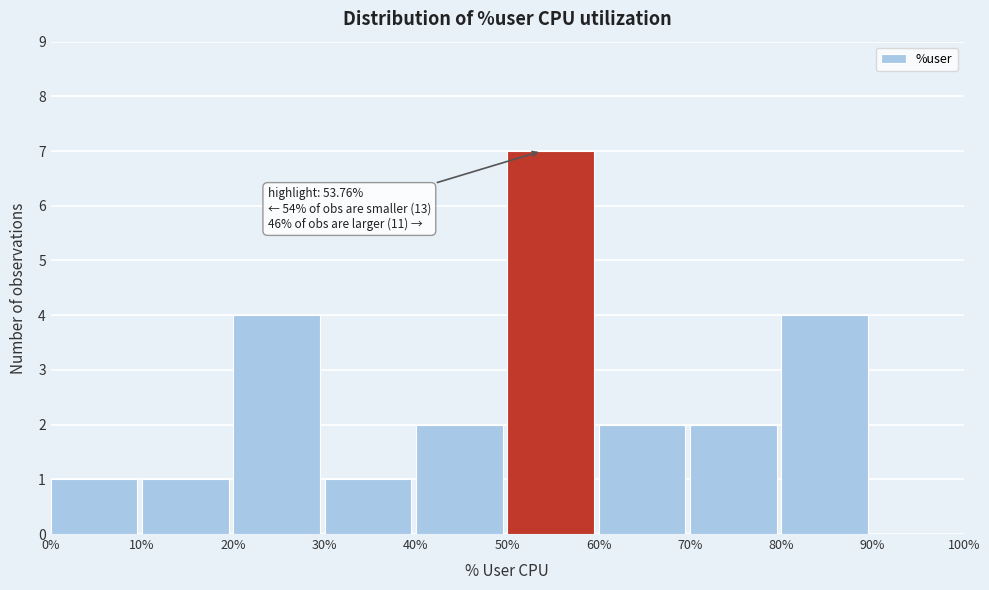

Which range on the x-axis has the tallest bar?

50% to 60%